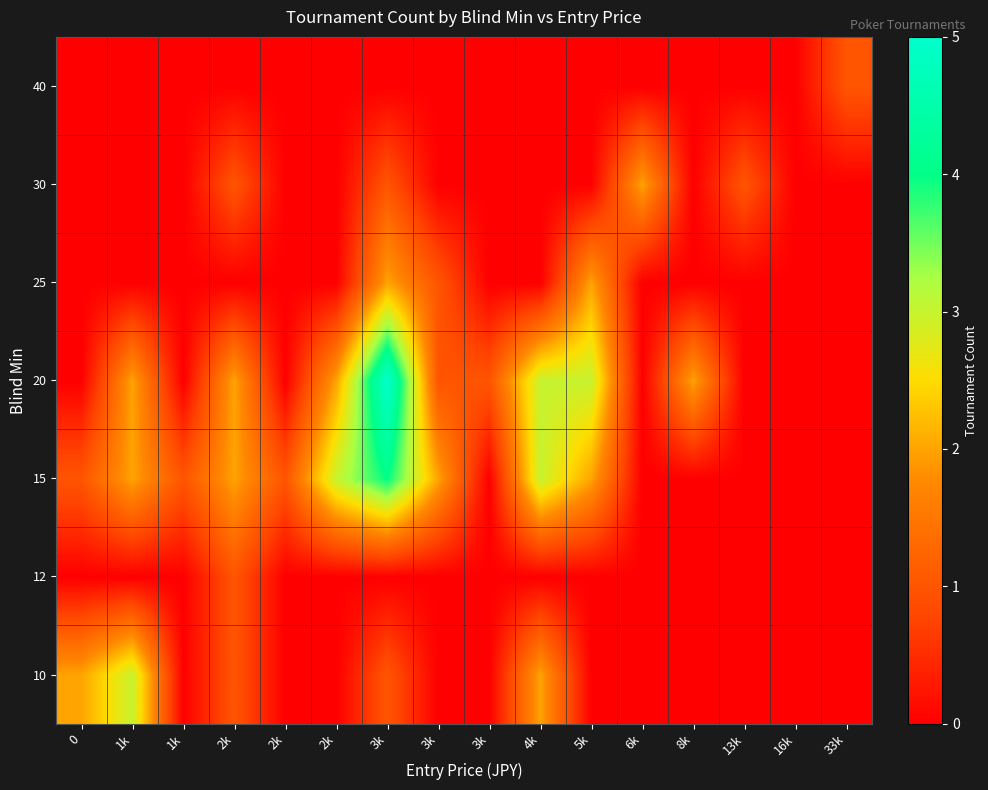

Rank the series by their maximum value, from lowest to highest.

12, 40, 25, 30, 10, 15, 20